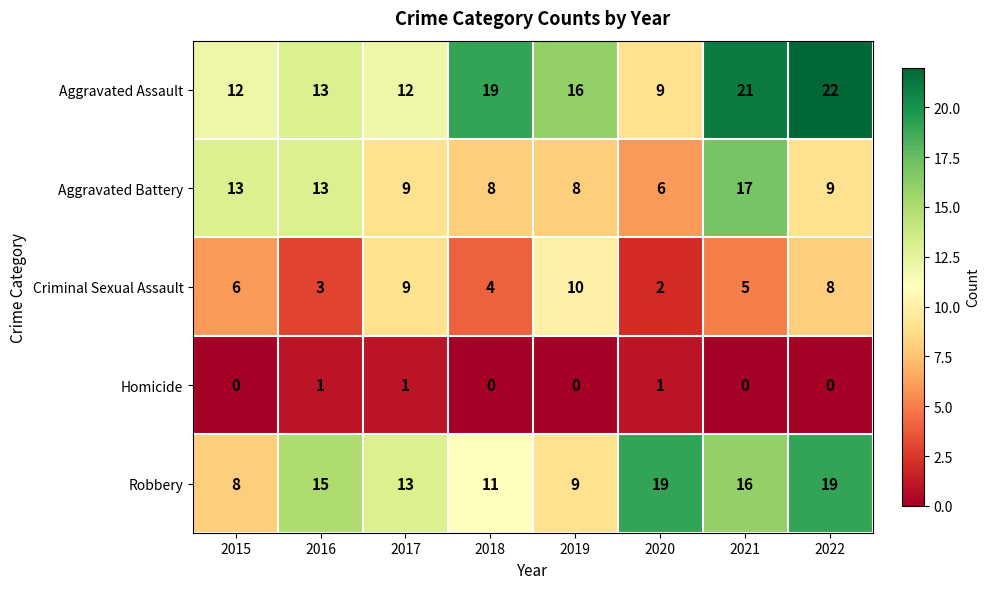

Which series has the largest total across all categories?

Aggravated Assault